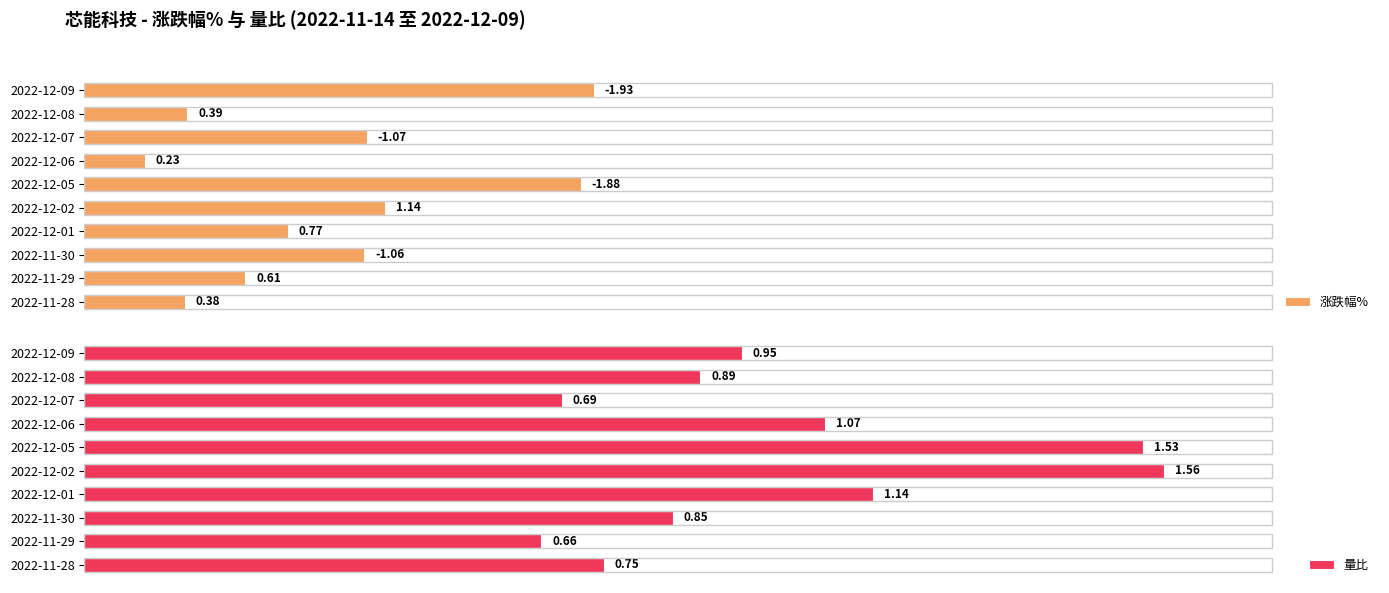

List the series in order of their overall mean, lowest first.

涨跌幅%, 量比